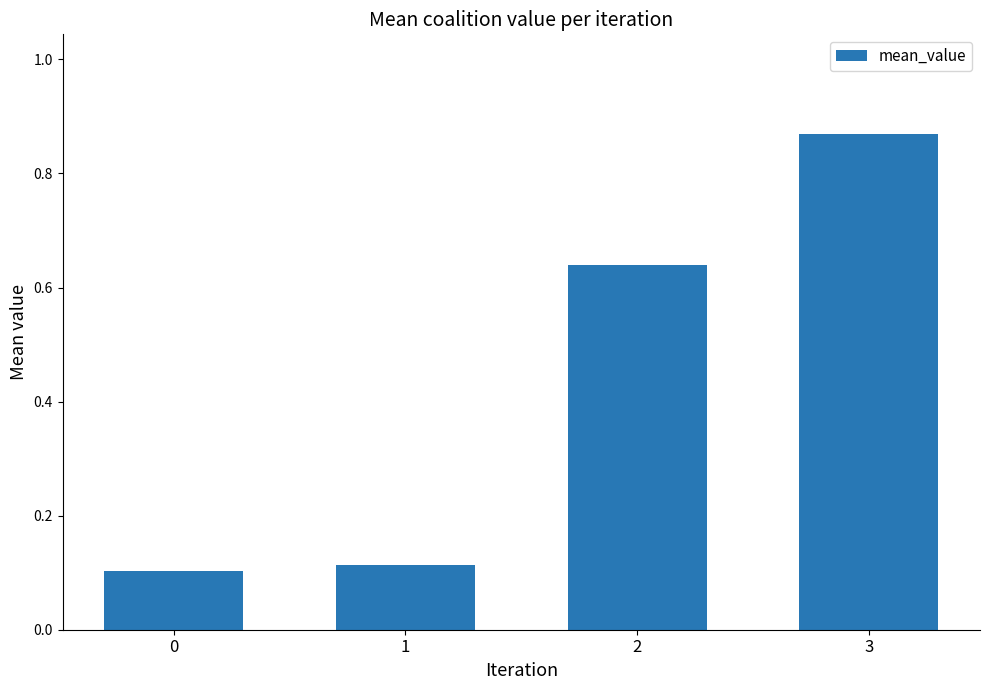

What is the difference between the maximum and minimum values?

0.8